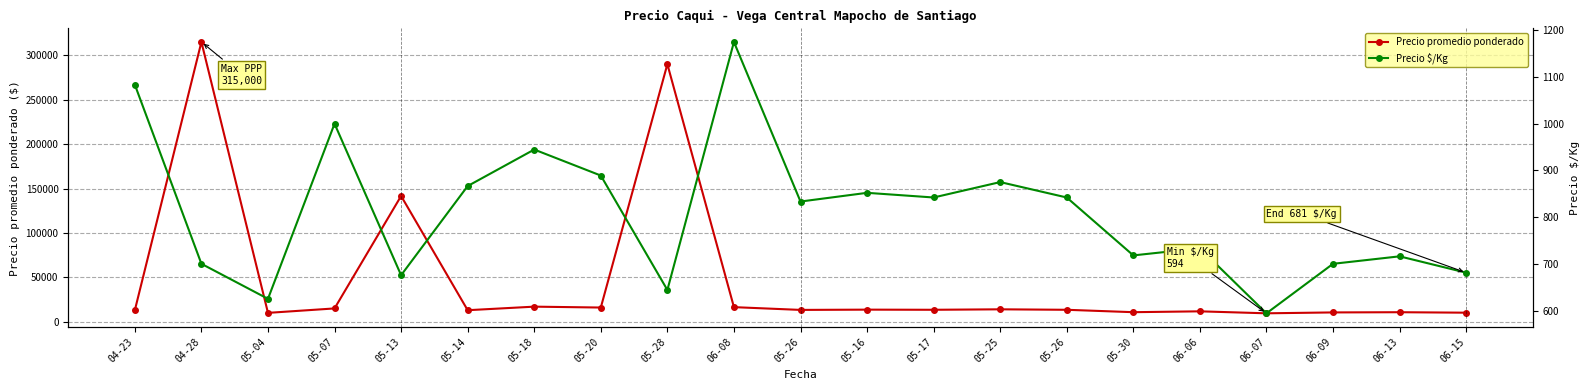

What is the maximum value shown in the chart?

315000.0